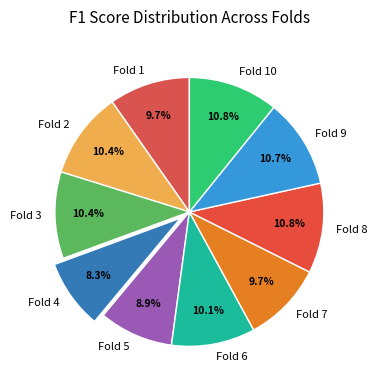

Does Fold 3 represent more than half of the total?

No